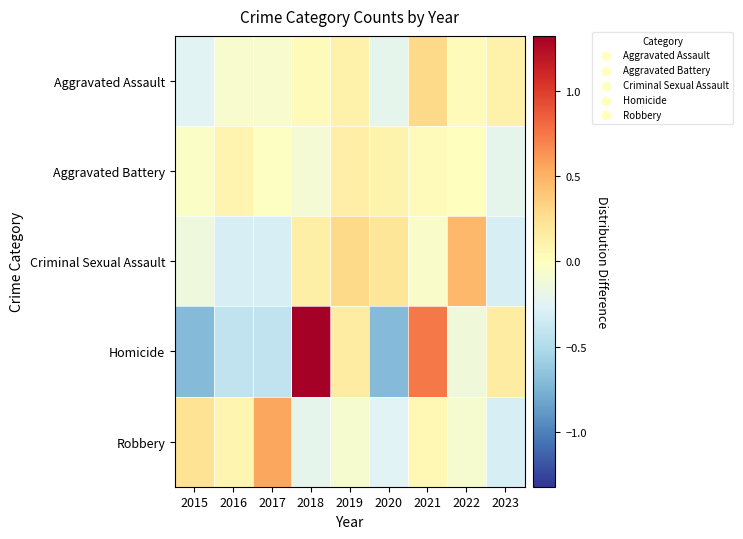

Reading left to right, what are all the values shown in this chart?

Aggravated Assault: 2015=-0.2	2016=-0.1	2017=-0.1	2018=0.0	2019=0.1	2020=-0.2	2021=0.3	2022=0.0	2023=0.1
Aggravated Battery: 2015=-0.0	2016=0.1	2017=-0.0	2018=-0.1	2019=0.1	2020=0.1	2021=0.0	2022=0.0	2023=-0.2
Criminal Sexual Assault: 2015=-0.1	2016=-0.3	2017=-0.3	2018=0.1	2019=0.3	2020=0.2	2021=-0.0	2022=0.5	2023=-0.3
Homicide: 2015=-0.7	2016=-0.4	2017=-0.4	2018=1.3	2019=0.2	2020=-0.7	2021=0.7	2022=-0.1	2023=0.2
Robbery: 2015=0.2	2016=0.1	2017=0.6	2018=-0.2	2019=-0.1	2020=-0.3	2021=0.1	2022=-0.1	2023=-0.3